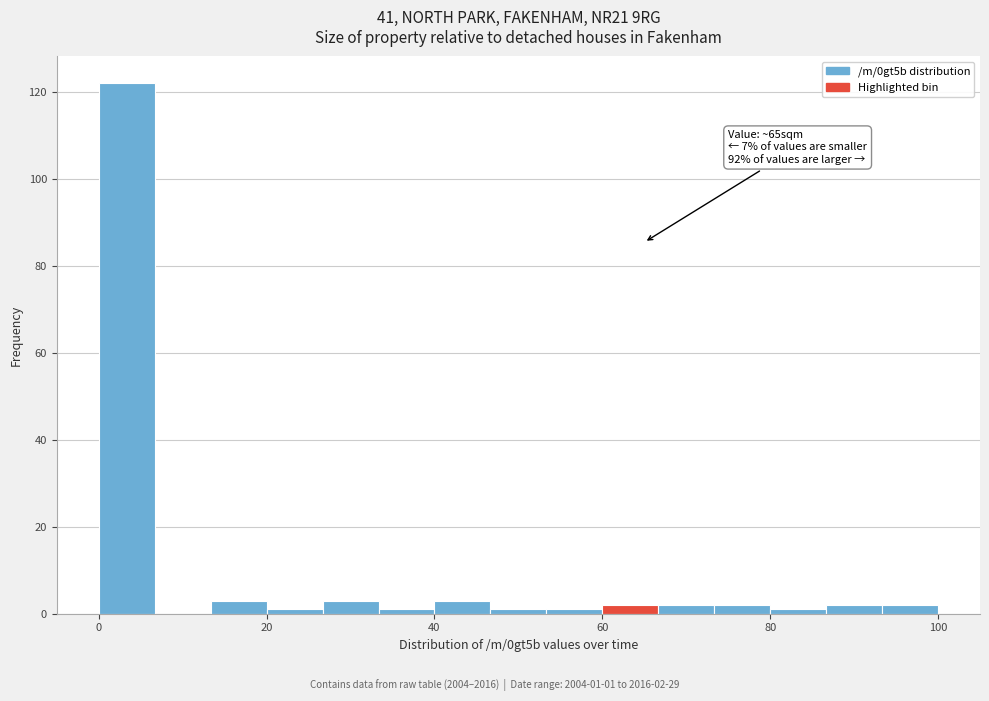

Around what value on the x-axis is the tallest bar? Give the approximate position of its centre, as read against the axis.

4